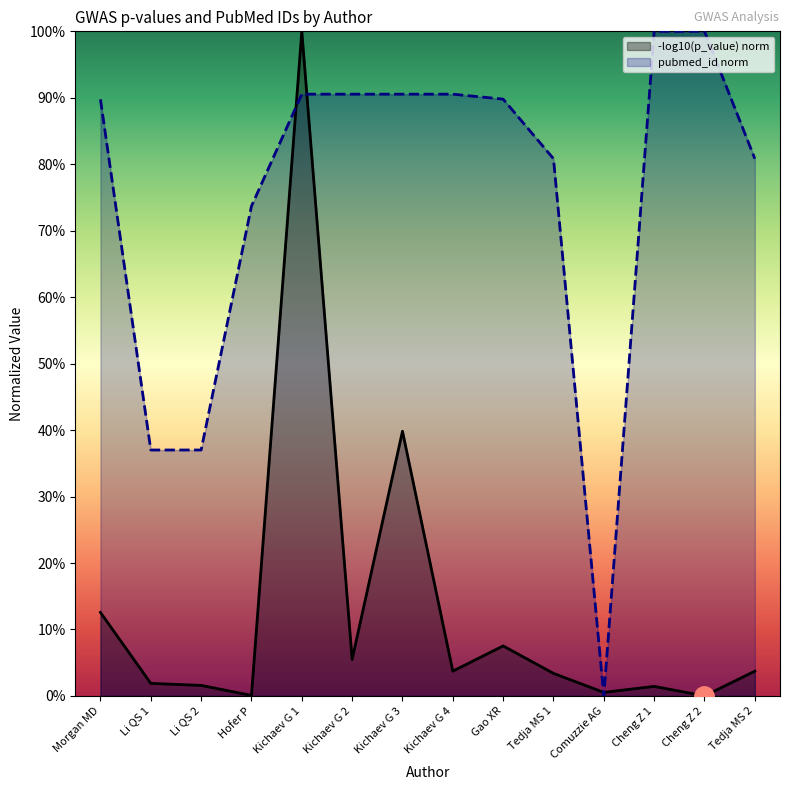

How many categories are shown in the chart?

14